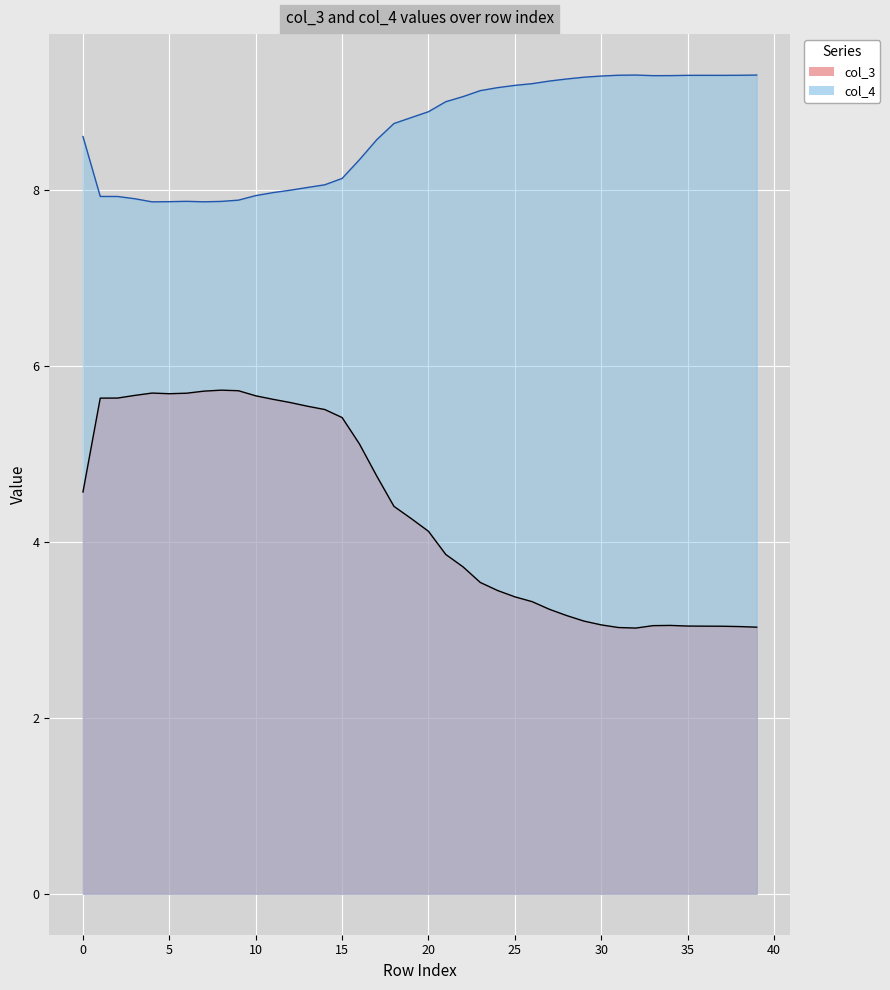

At which category does col_3 reach its first local valley?

5